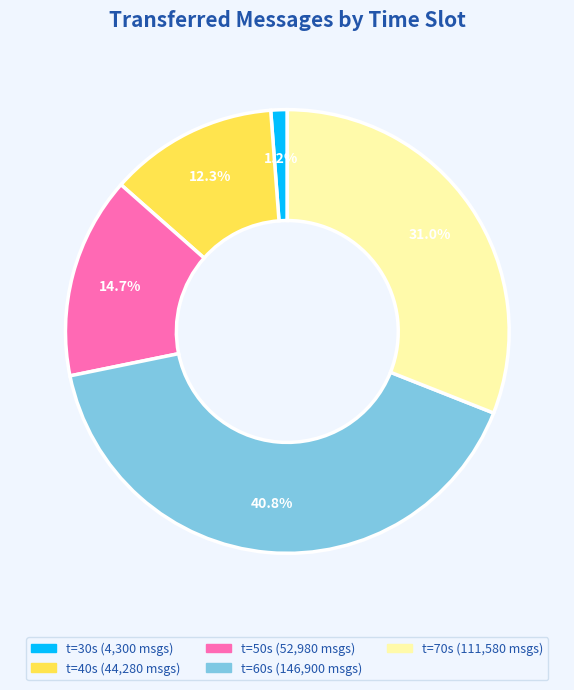

Does any single category account for the majority?

No